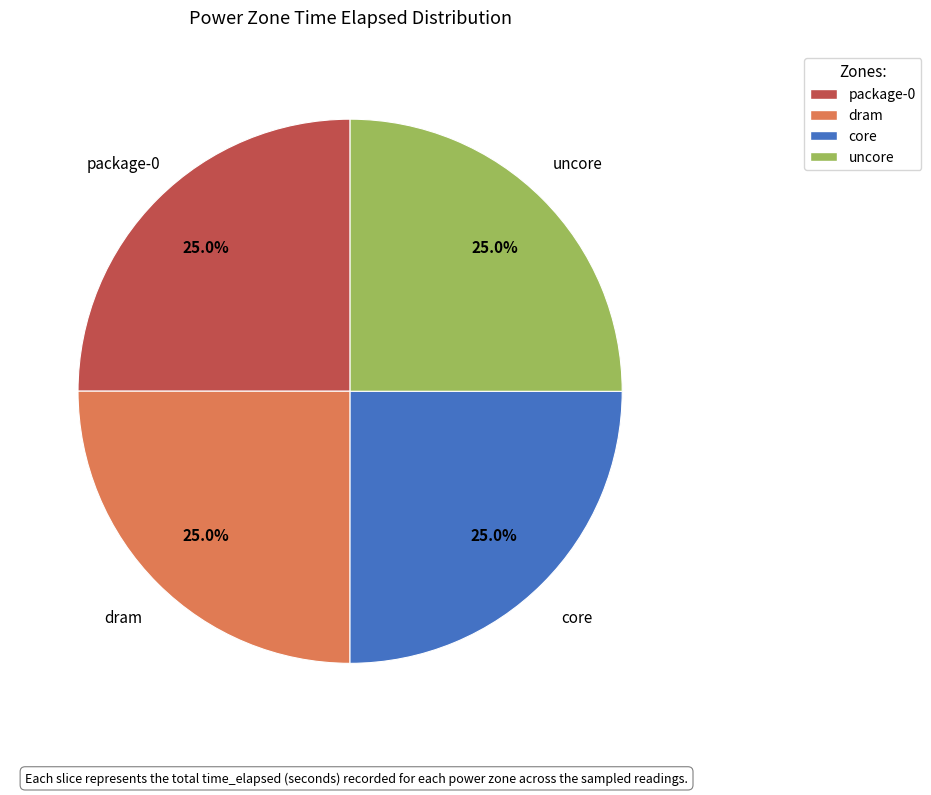

Is there any slice that represents more than half of the pie?

No